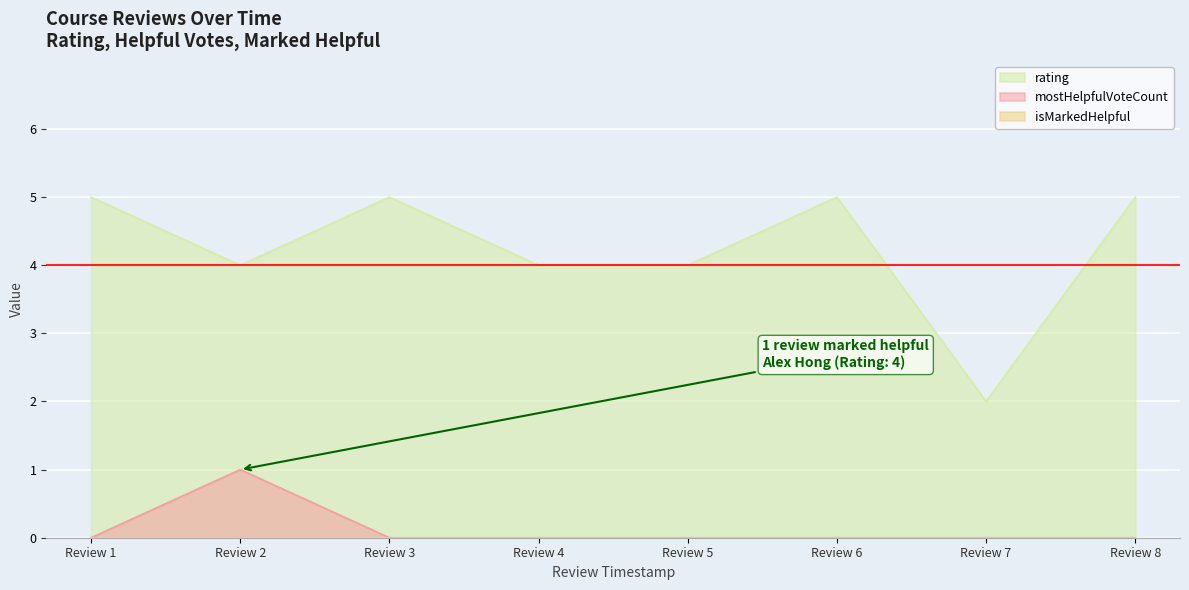

At which category does rating reach its first local peak?

Review 3